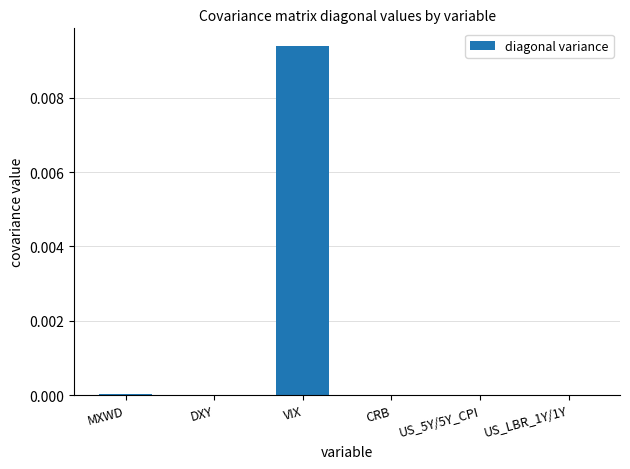

The chart shows a value of 0.0 at US_5Y/5Y_CPI. True or false?

True